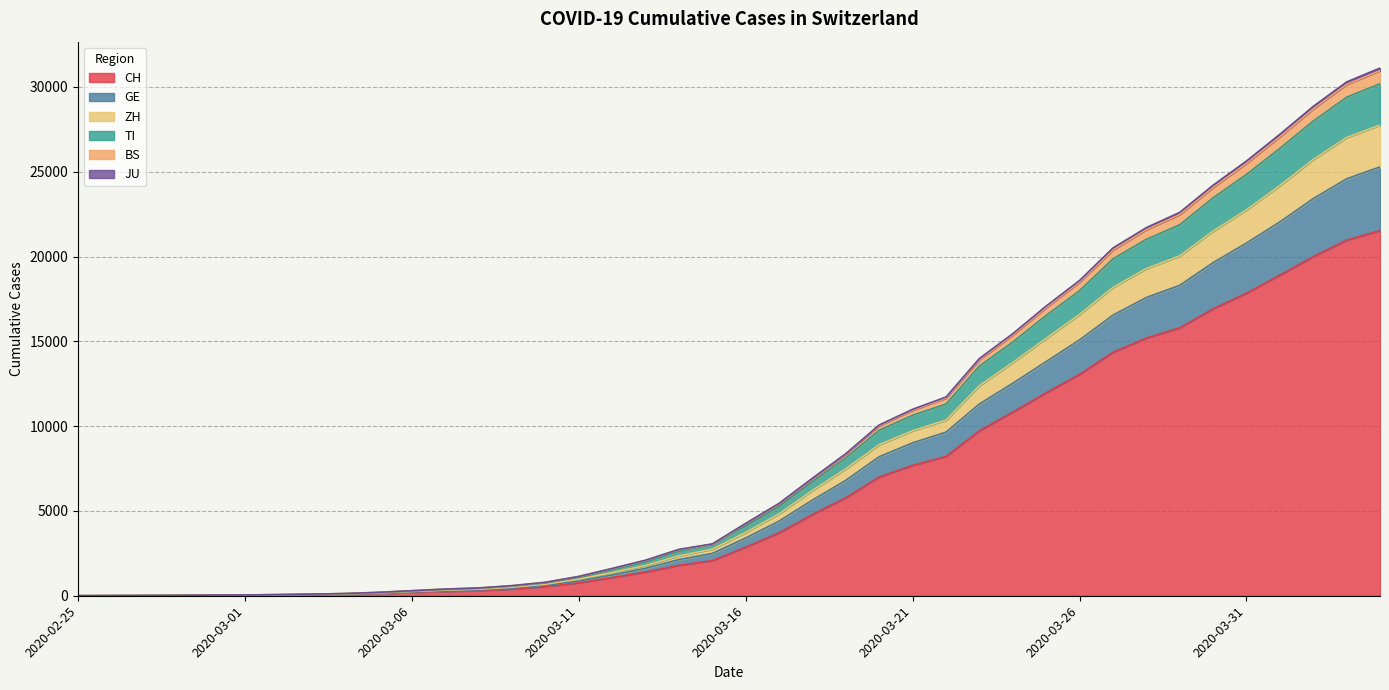

How many categories are shown in the chart?

40